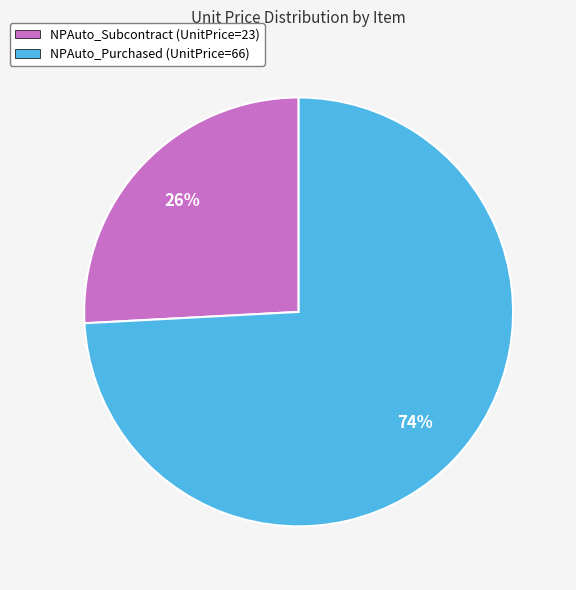

Which slice is the smallest?

NPAuto_Subcontract